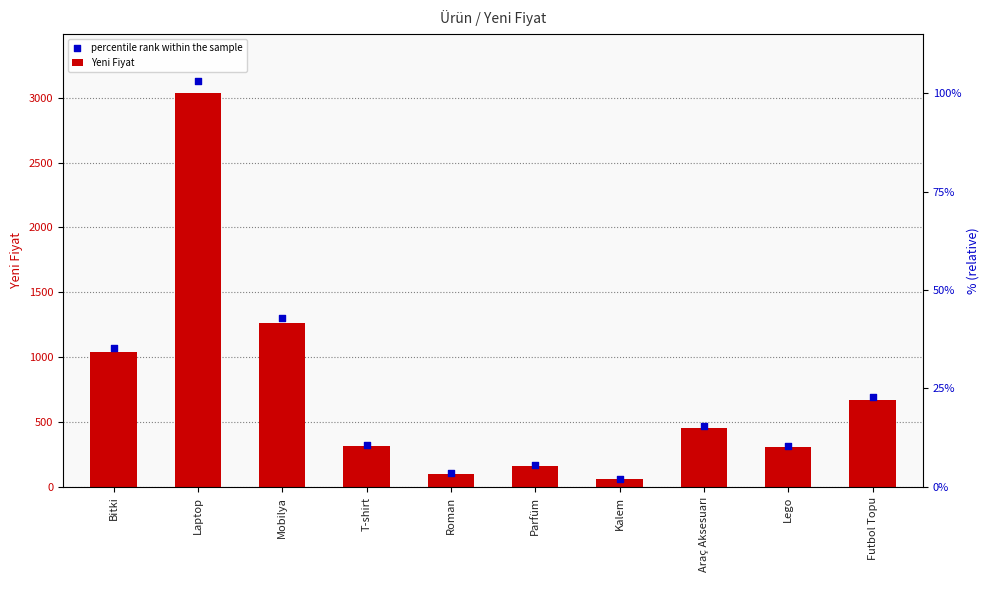

At which category is the sum across all series the highest?

Laptop